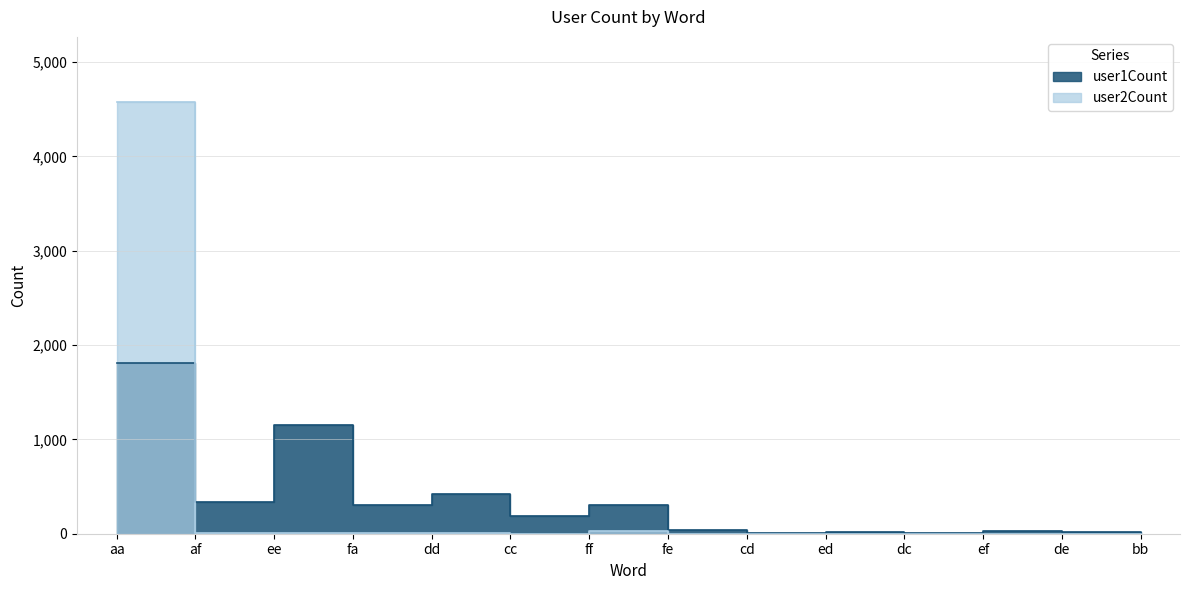

Between dd and bb, which series saw the biggest shift?

user1Count